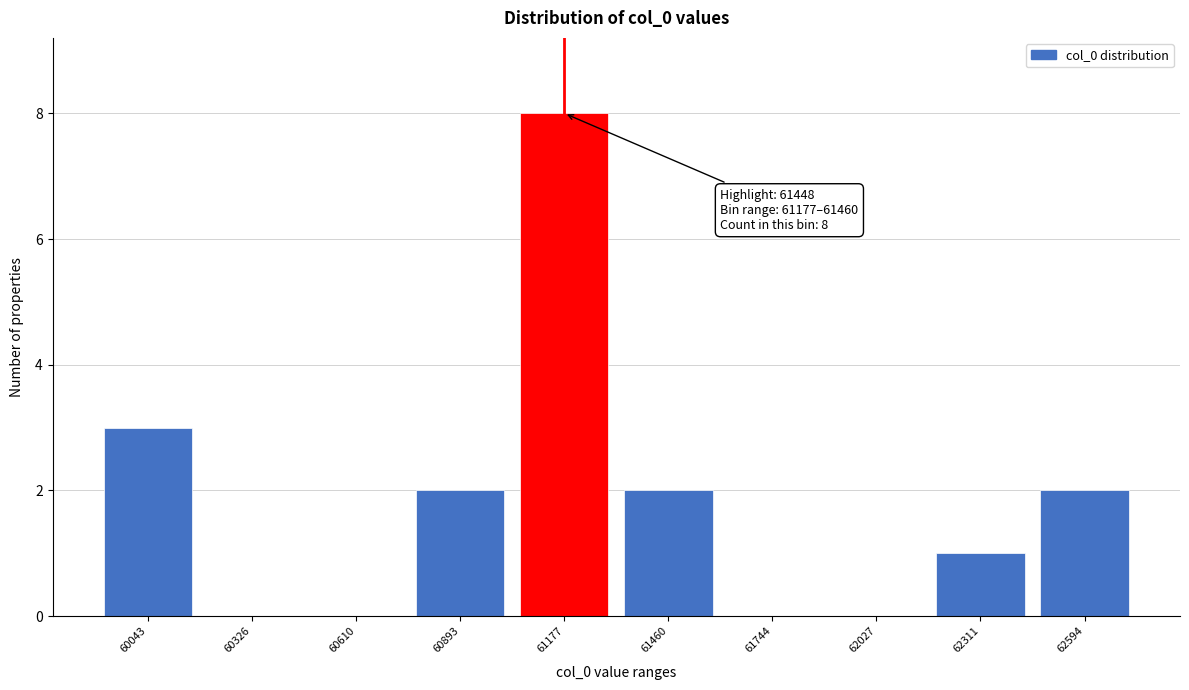

Reading right to left, extract all data points from this chart.

62594=2	62311=1	62027=0	61744=0	61460=2	61177=8	60893=2	60610=0	60326=0	60043=3